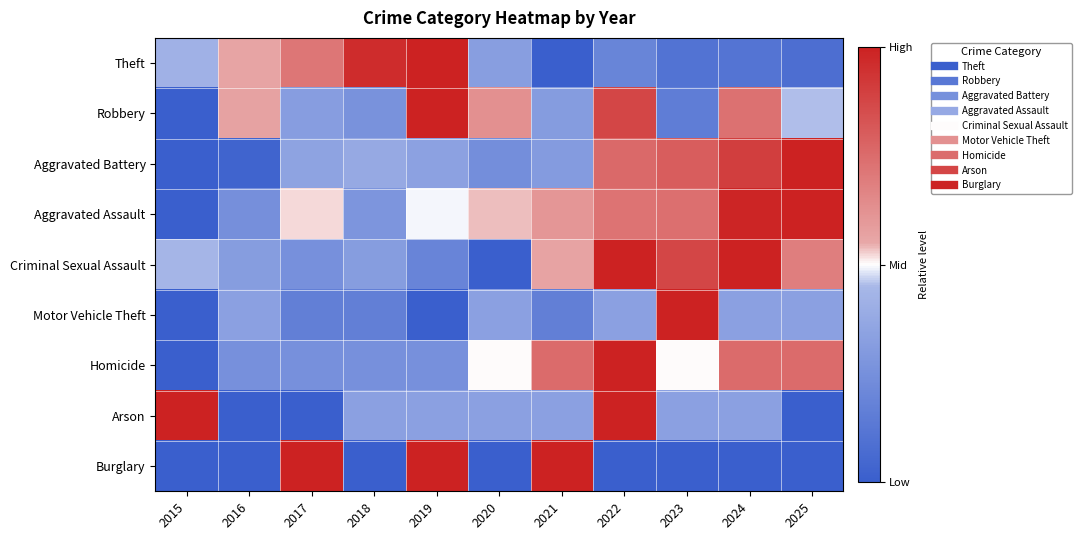

At which category does the chart reach its peak across all series?

2019